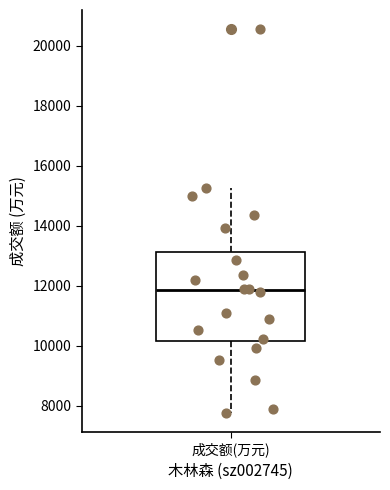

Where does the upper whisker of the box for 成交额(万元) end on the y-axis? The values are not printed on the chart, so give them approximately, as read against the axis.

15200